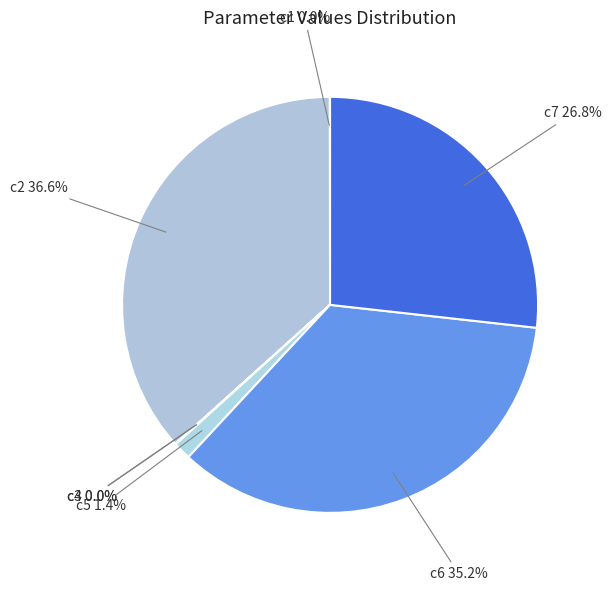

Is there any slice that represents more than half of the pie?

No